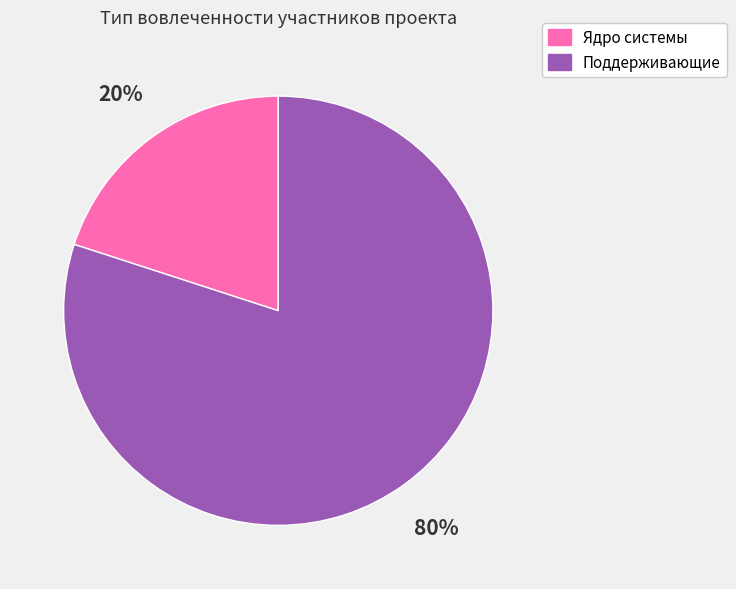

The Поддерживающие slice represents 91% of the pie. True or false?

False